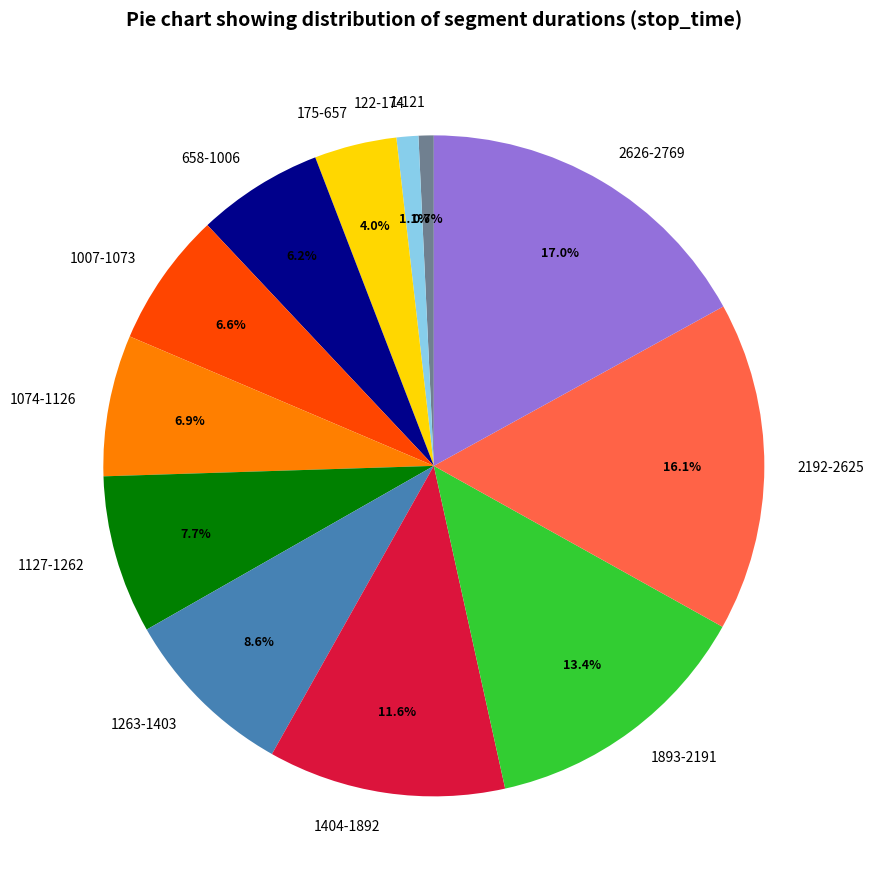

To the nearest percent, what percentage of the pie is 1127-1262?

8%